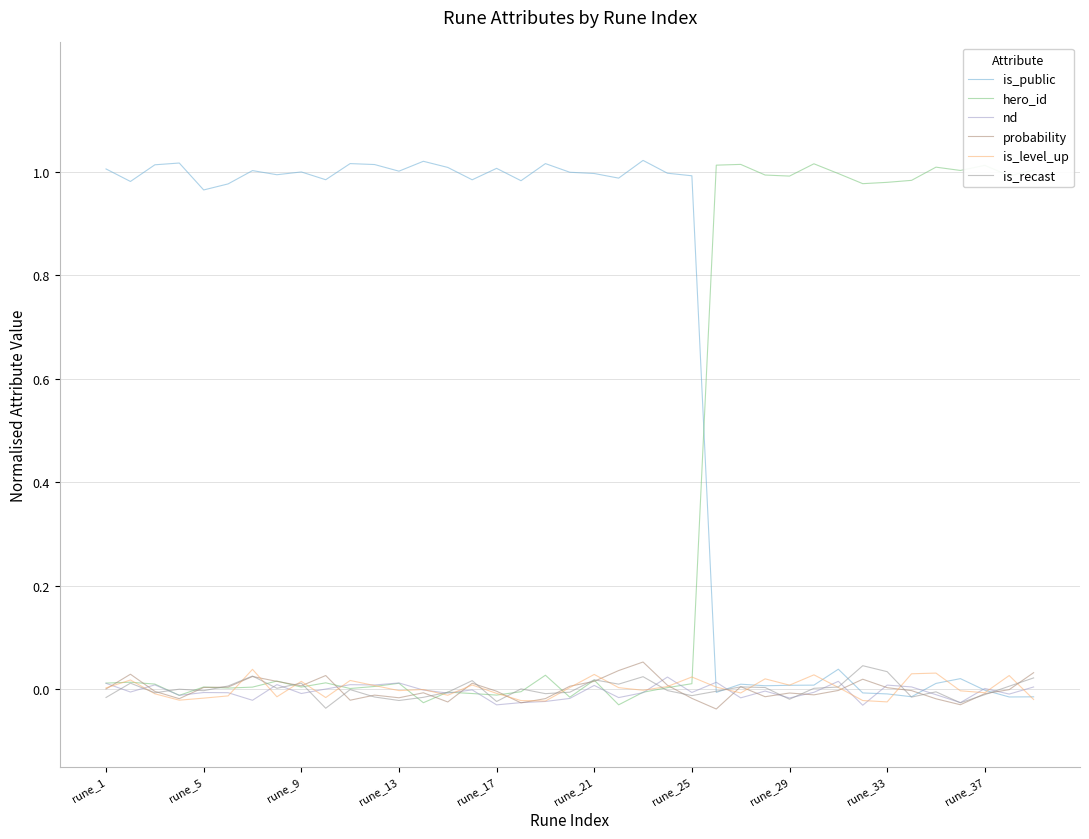

Which series ends up on top after the final intersection of is_public and hero_id?

hero_id